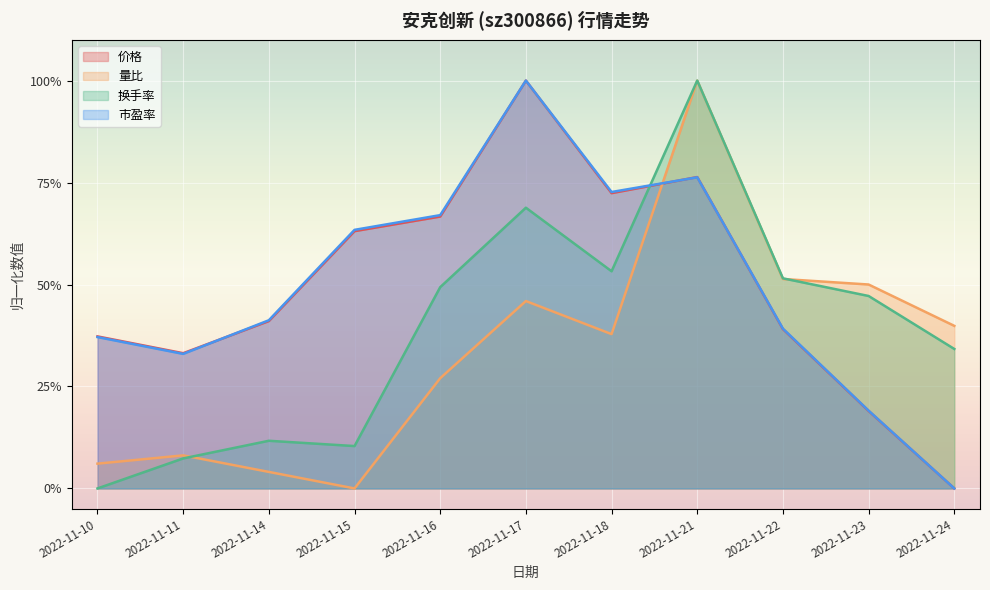

Reading left to right, extract all data points from this chart.

价格: 0.4	0.3	0.4	0.6	0.7	1.0	0.7	0.8	0.4	0.2	0.0
量比: 0.1	0.1	0.0	0.0	0.3	0.5	0.4	1.0	0.5	0.5	0.4
换手率: 0.0	0.1	0.1	0.1	0.5	0.7	0.5	1.0	0.5	0.5	0.3
市盈率: 0.4	0.3	0.4	0.6	0.7	1.0	0.7	0.8	0.4	0.2	0.0